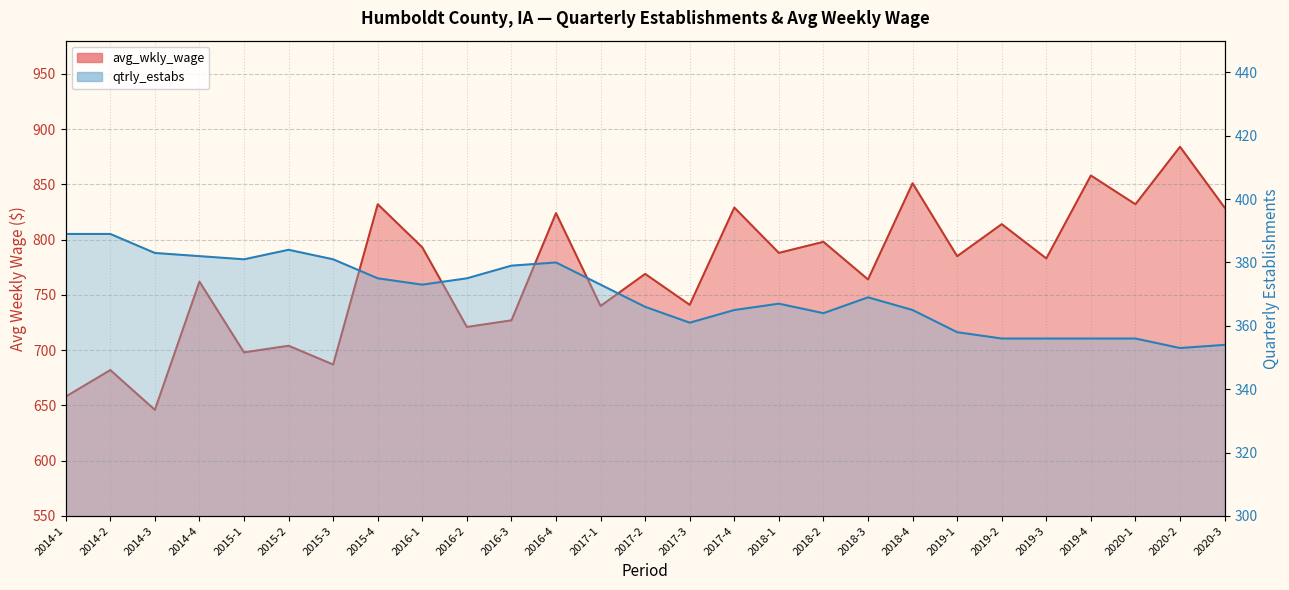

Between 2018-3 and 2017-4, which is larger?

2017-4